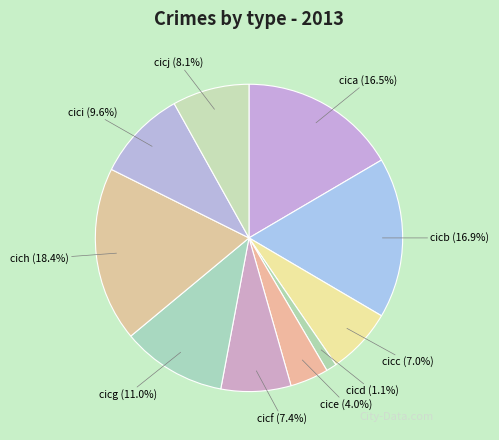

What percentage do cica and cicc together represent?

23.5%